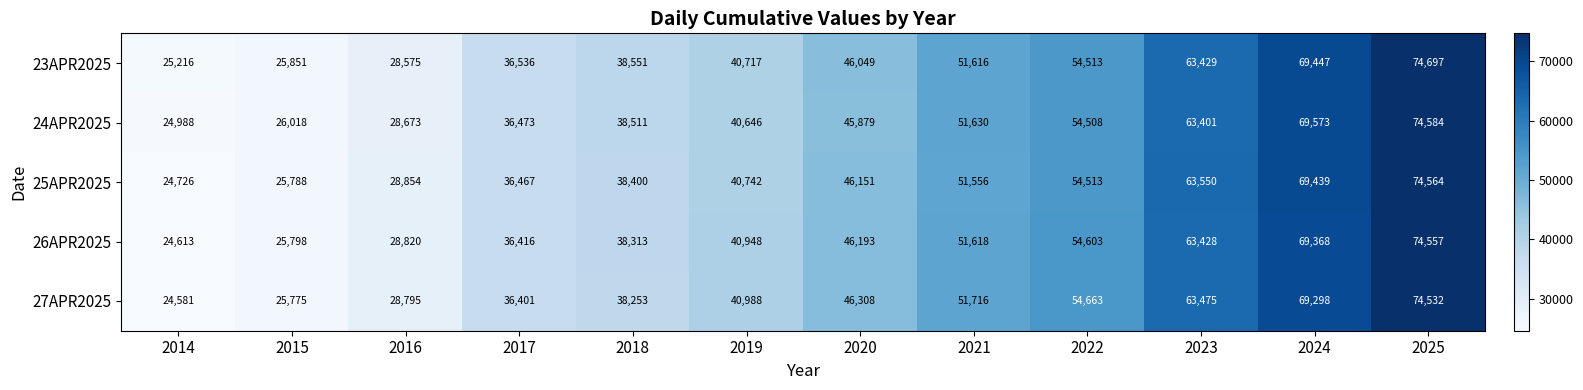

What is the minimum value shown in the chart?

24581